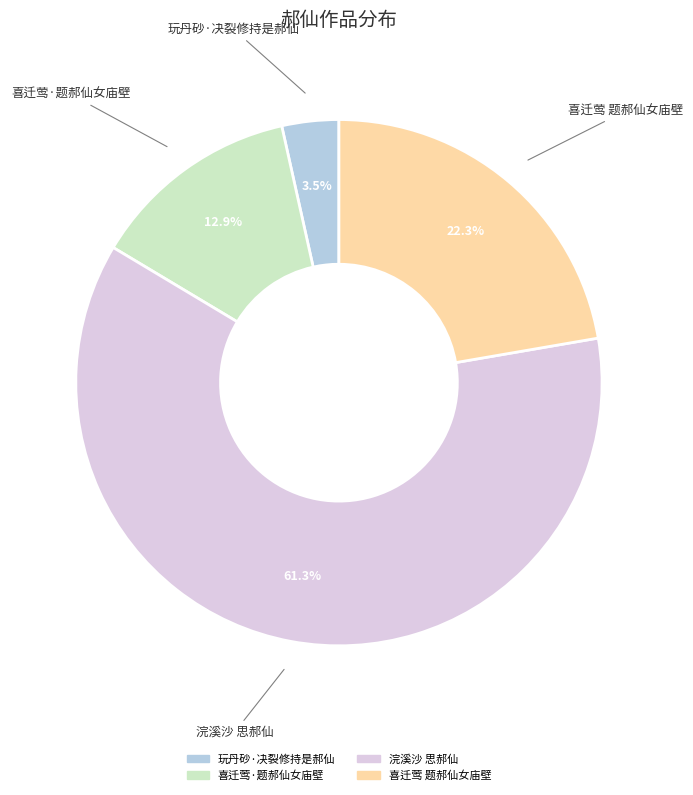

To the nearest percent, what percentage of the pie is 喜迁莺 题郝仙女庙壁?

22%